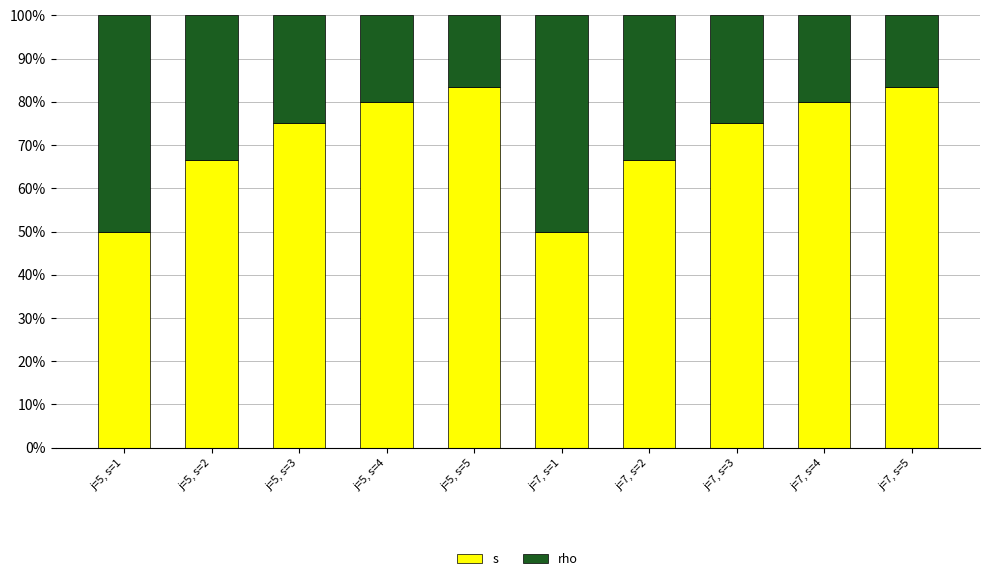

Which series changed the most between j=5, s=3 and j=5, s=4?

s